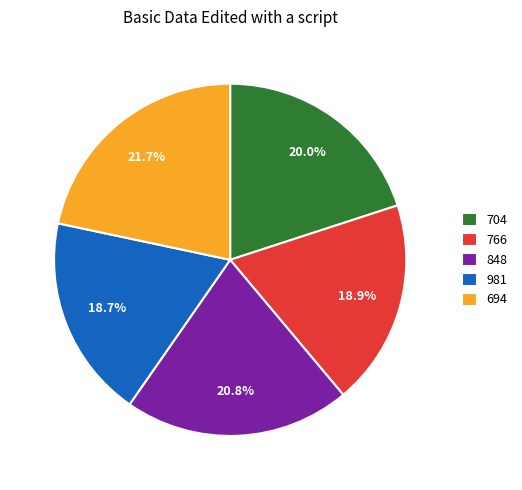

How many slices are in this pie chart?

5